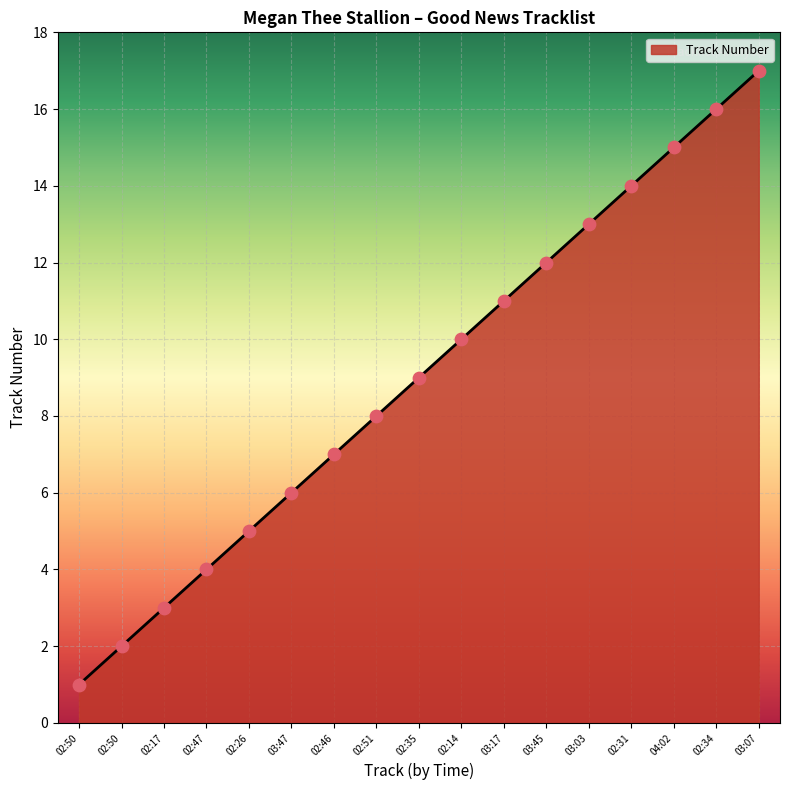

What is the change in value from 03:45 to 02:34?

+4